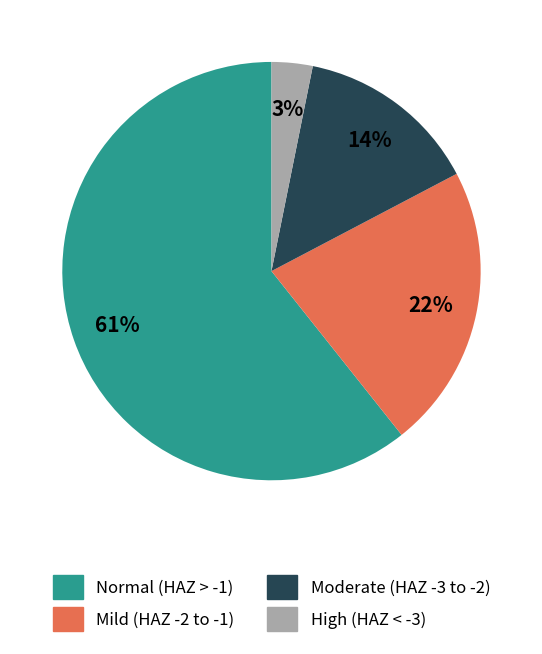

The Mild (HAZ -2 to -1) slice represents 22% of the pie. True or false?

True